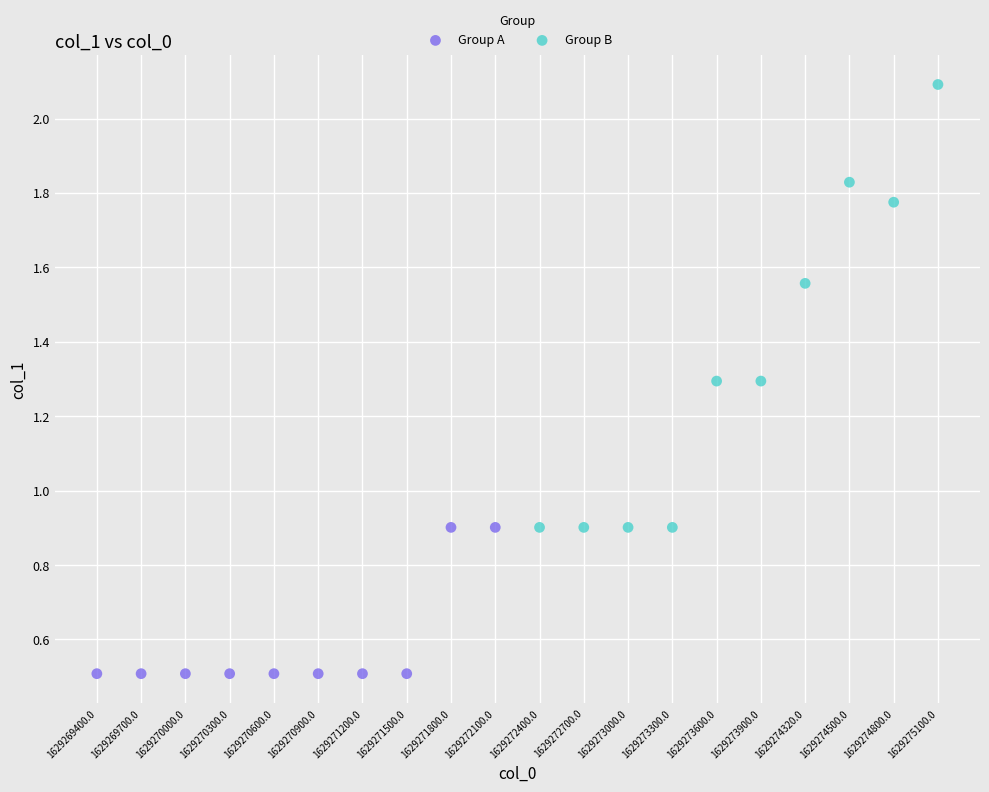

Which series contains the lowest Y value?

Group A